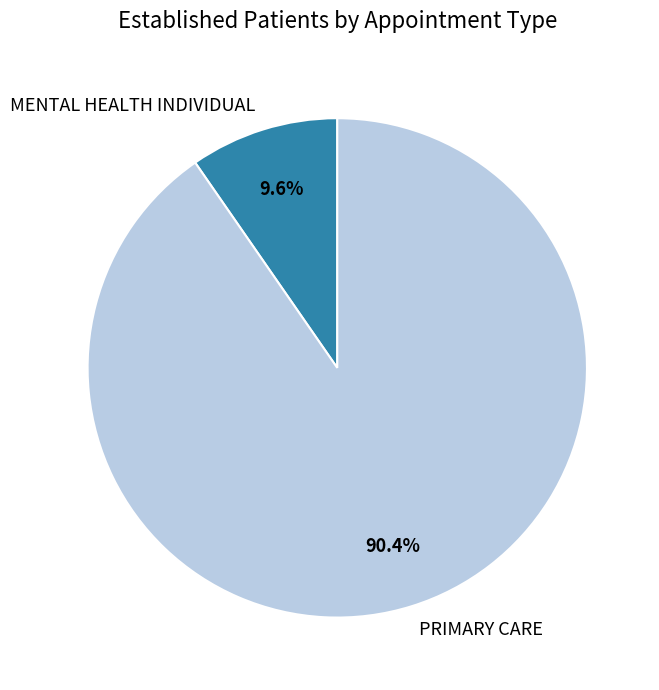

Between MENTAL HEALTH INDIVIDUAL and PRIMARY CARE, which is larger?

PRIMARY CARE